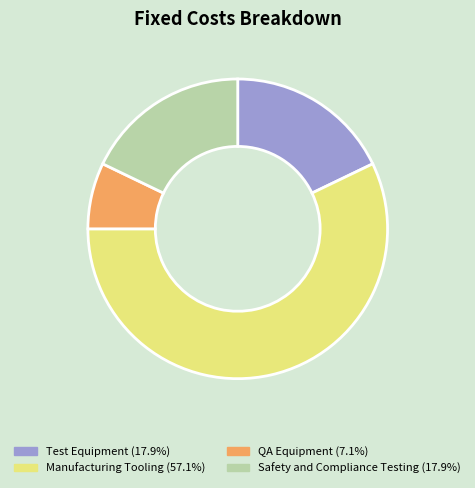

Is there any slice that represents more than half of the pie?

Yes